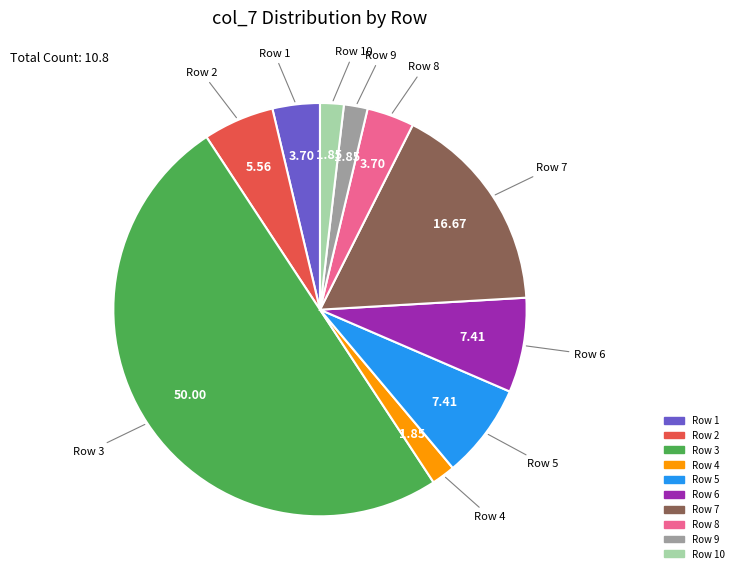

Which slice is the largest?

3